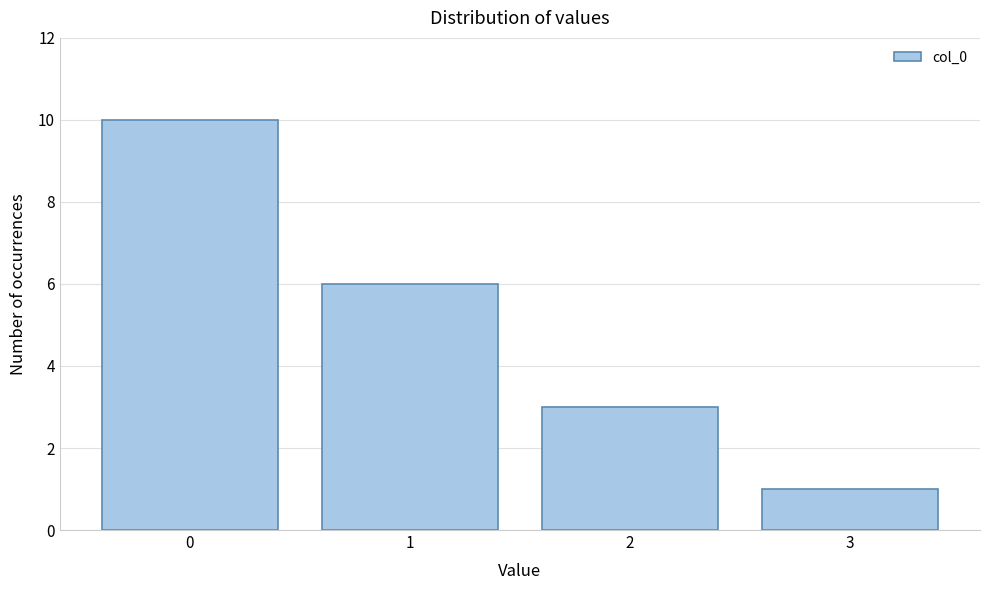

Reading left to right, list every bar in this chart as the range it spans on the x-axis followed by its height. The values are not printed on the chart, so give them approximately, as read against the axis.

-0.5 to 0.5: 10
0.5 to 1.5: 6
1.5 to 2.5: 3
2.5 to 3.5: 1